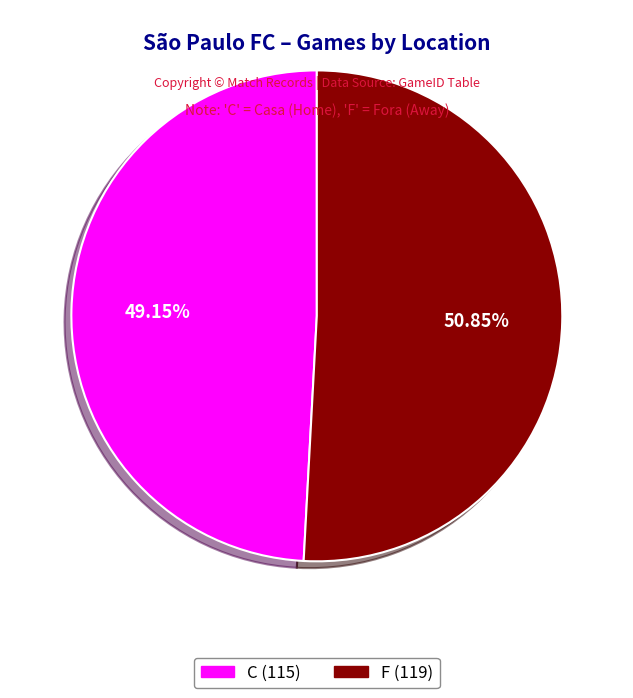

Which slice is the smallest?

C